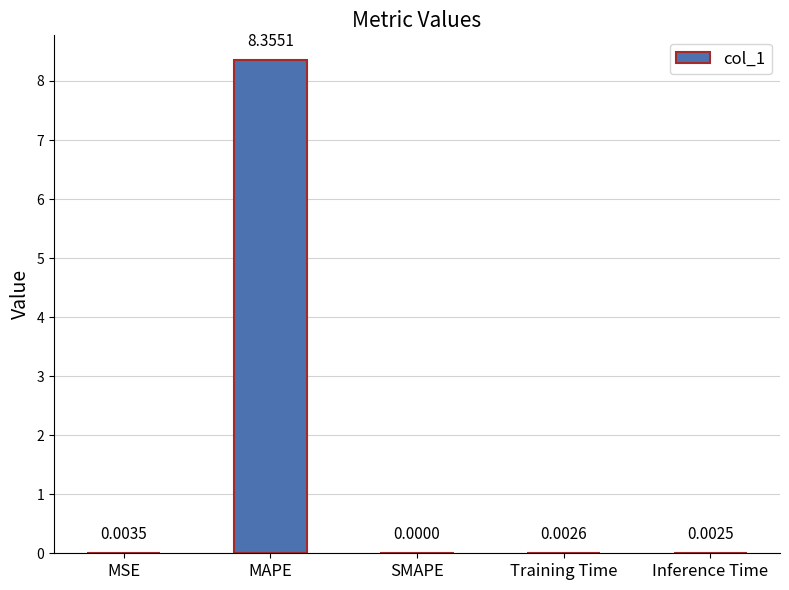

Where is the data nearest to the value 4?

MSE